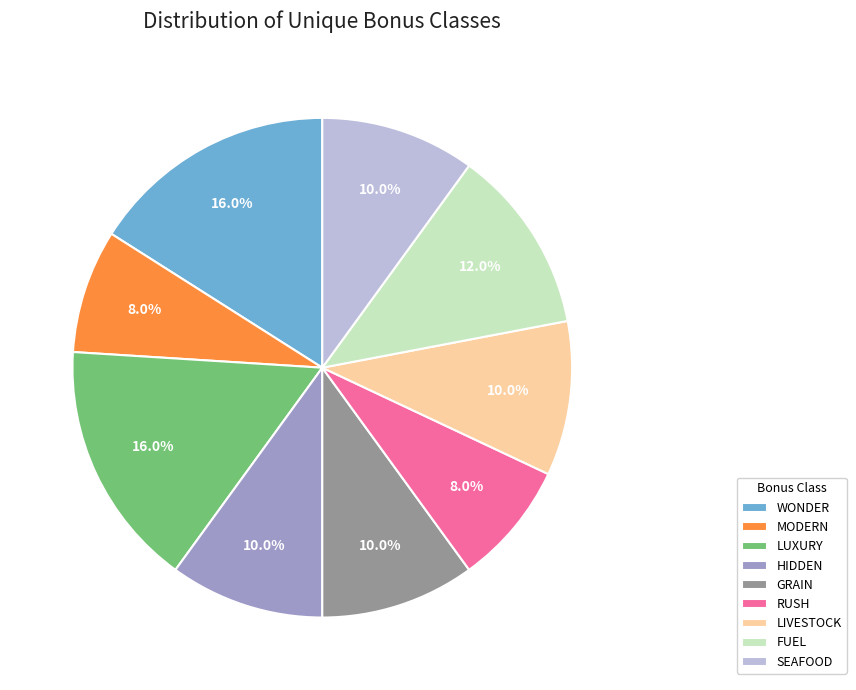

Which has a higher value, MODERN or SEAFOOD?

SEAFOOD